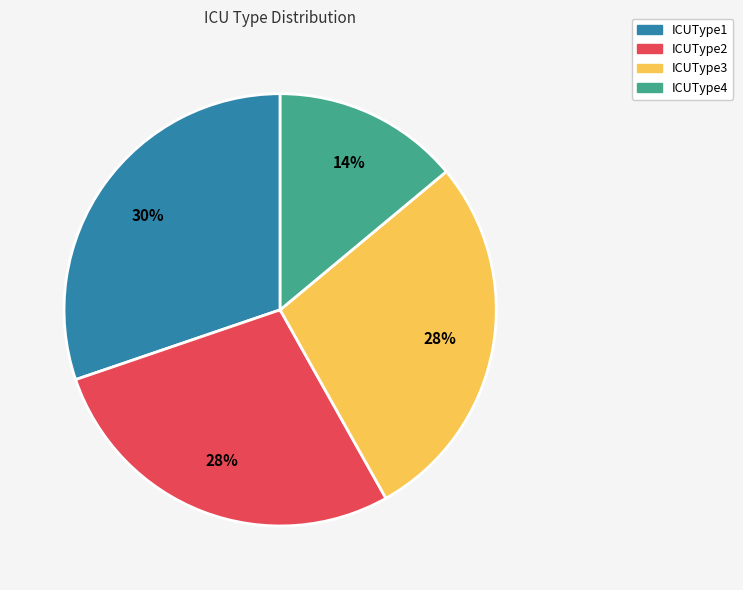

To the nearest percent, what is the difference between the largest and smallest slice percentages?

16%